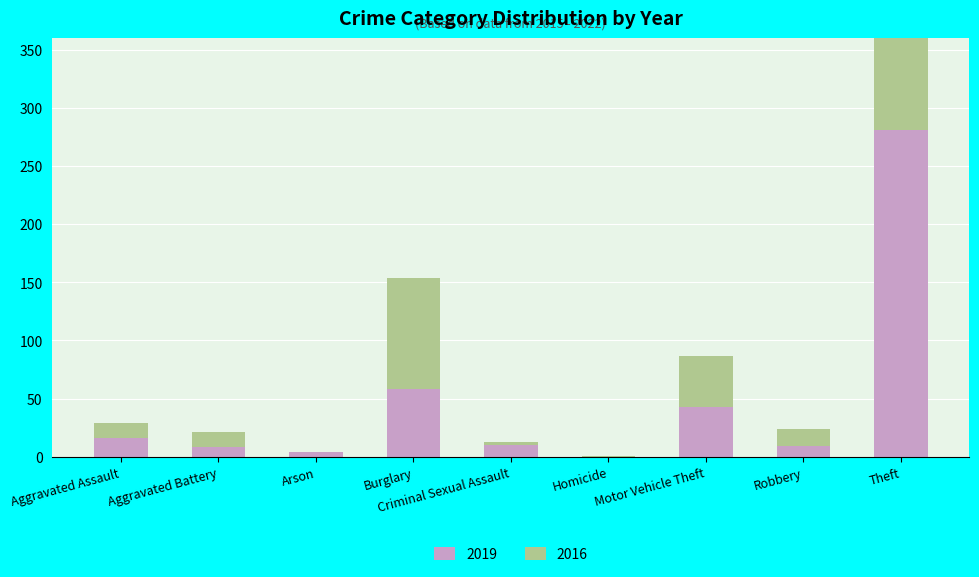

What is the difference between the second highest and minimum values in the 2019 series?

58